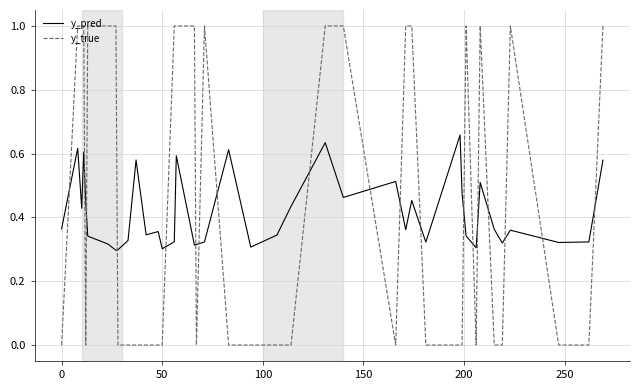

How many lines are shown in the chart?

2